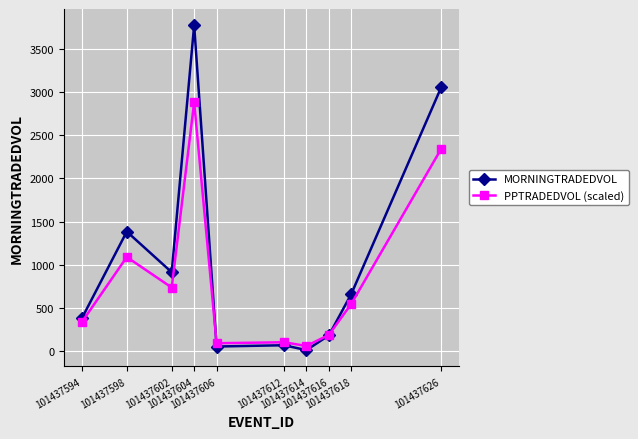

What is the difference between the MORNINGTRADEDVOL values at 101437614 and 101437594?

369.8